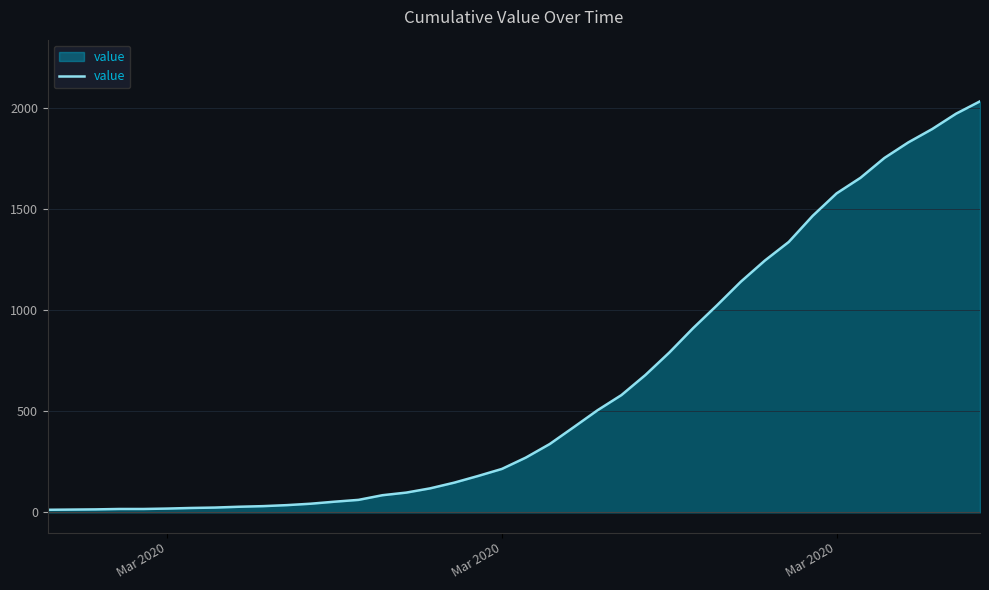

What is the difference between the maximum and minimum values?

2019